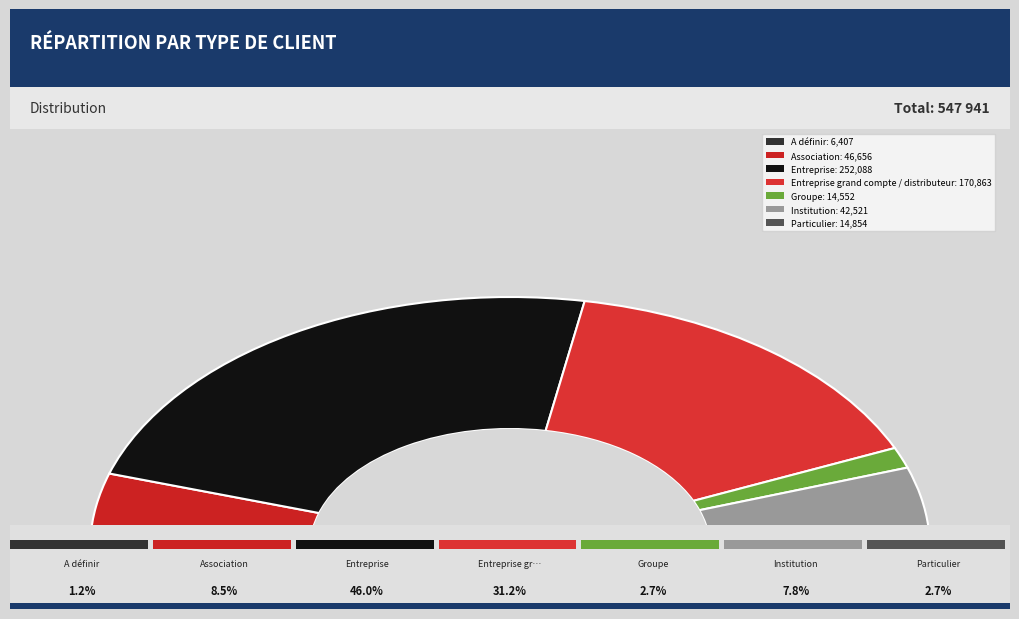

What is the change in value from Entreprise grand compte / distributeur to Groupe?

-156310.5